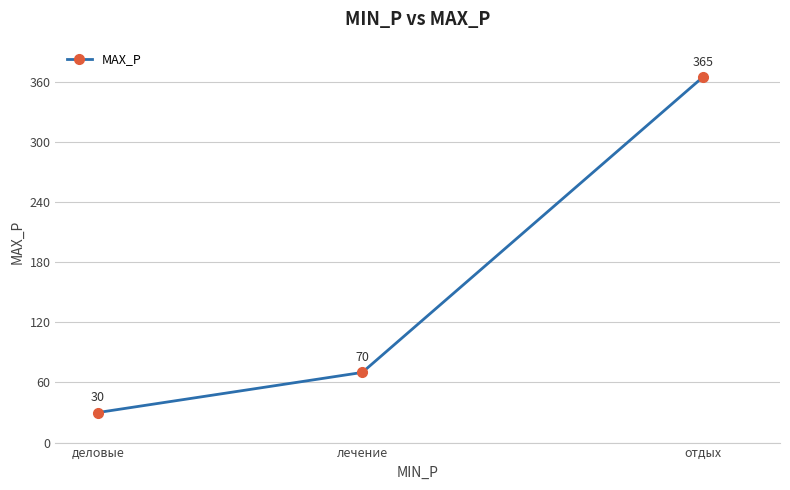

What is the value of the 2nd point from the left?

70